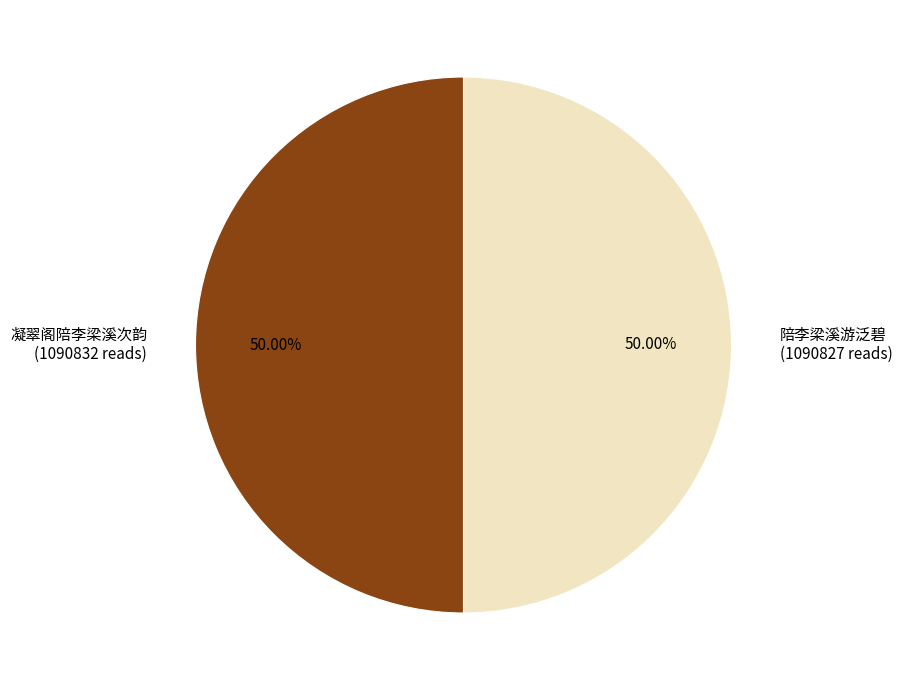

Approximately how many times larger is the value at 陪李梁溪游泛碧 (1090827 reads) compared to 凝翠阁陪李梁溪次韵 (1090832 reads)?

1.0